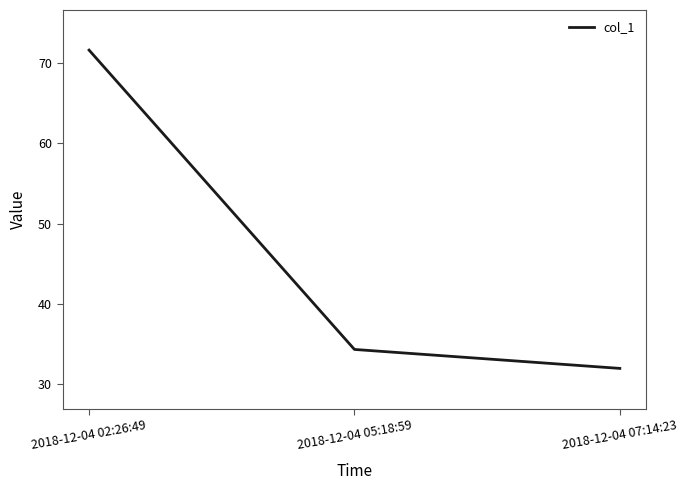

What is the sum of the values at 2018-12-04 07:14:23 and 2018-12-04 05:18:59?

66.2